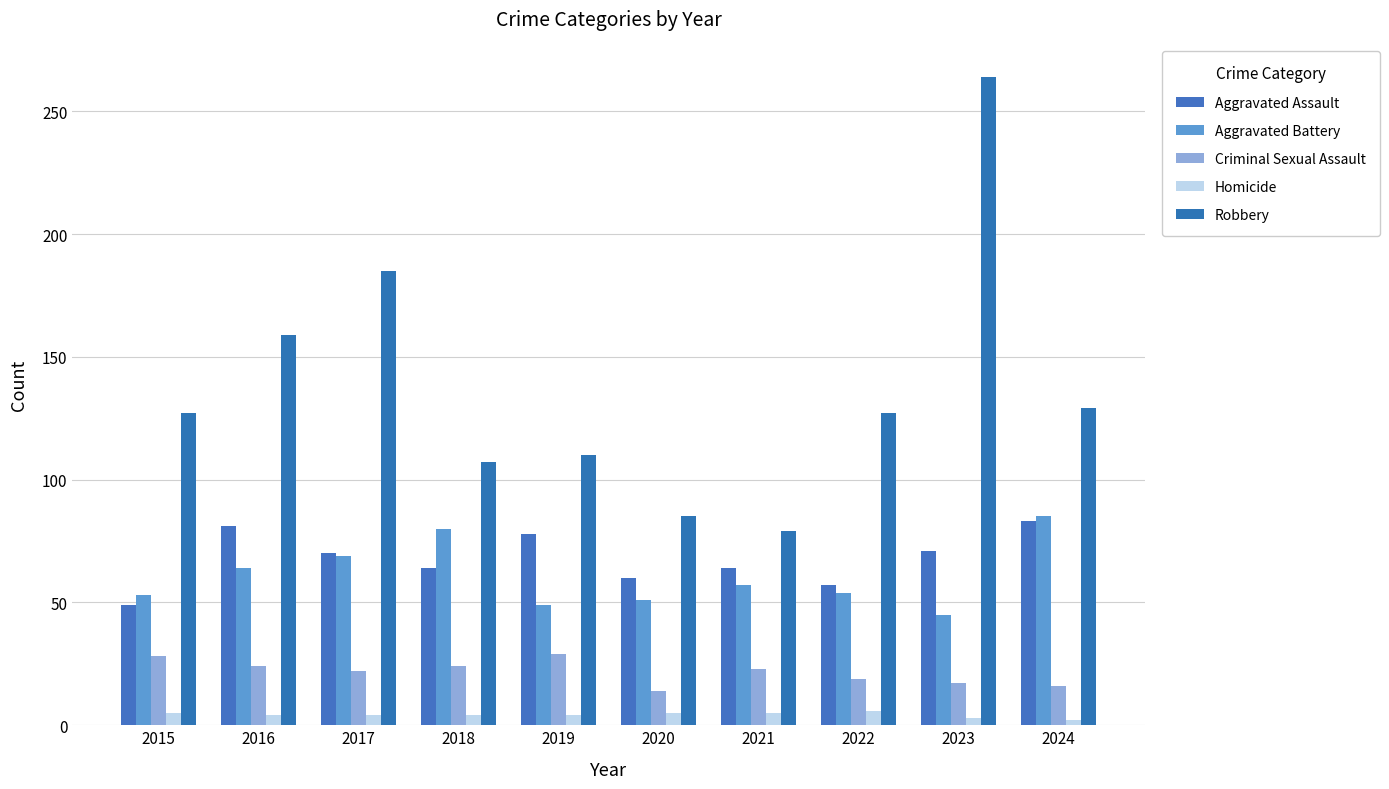

The value of Robbery at 2024 is 207. True or false?

False